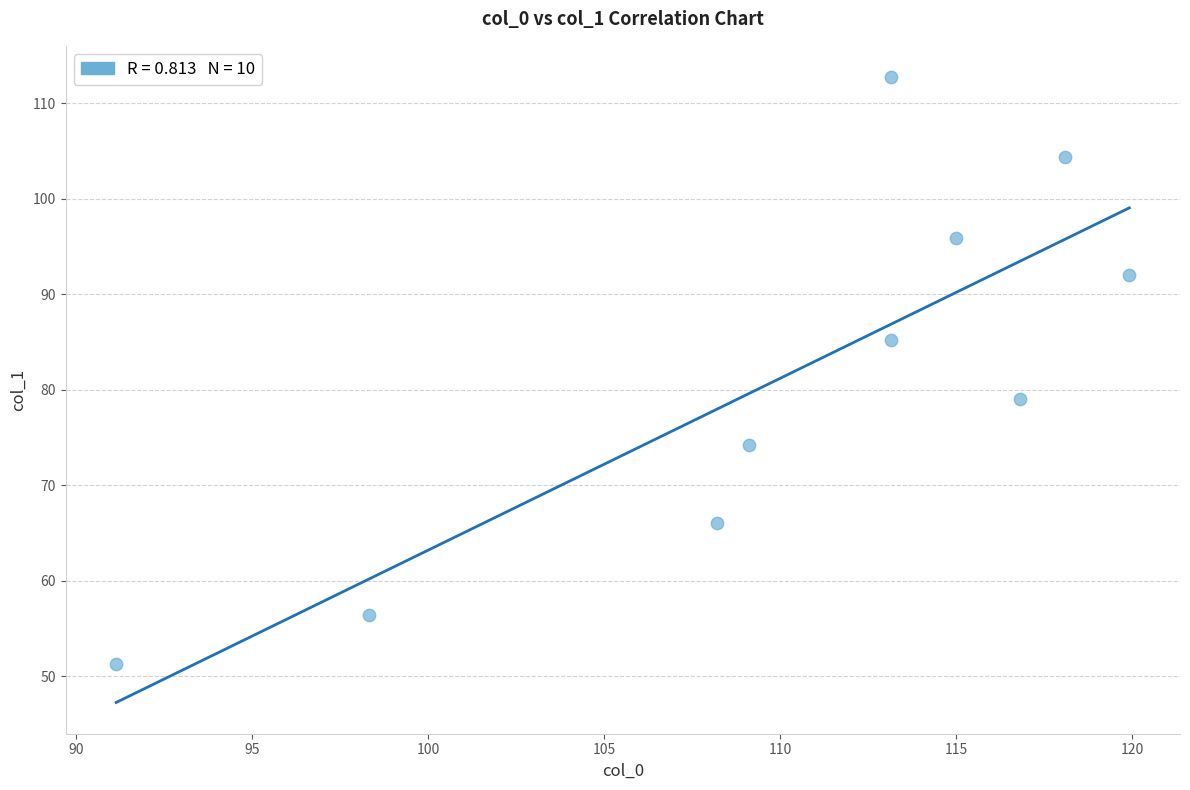

What is the range of Y values (max minus min)?

61.4